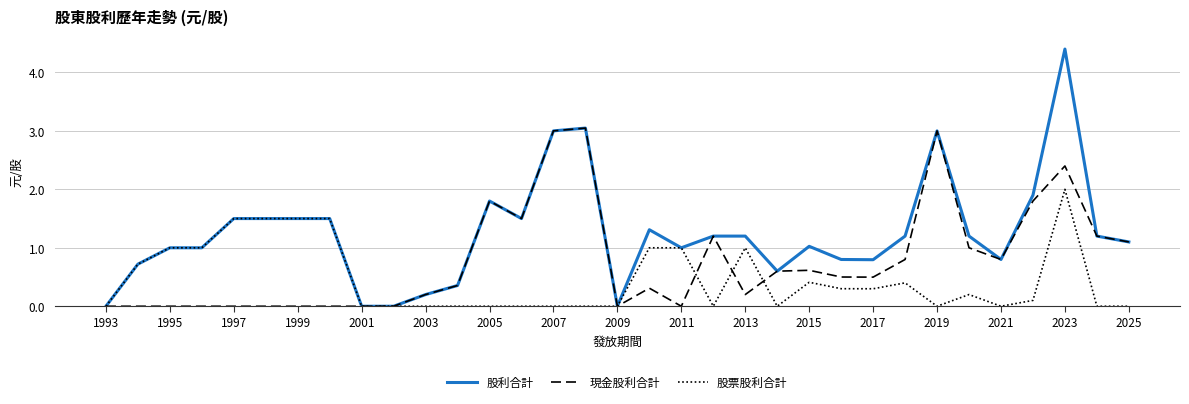

In 現金股利合計, how many points are higher than both neighbors (excluding endpoints)?

7